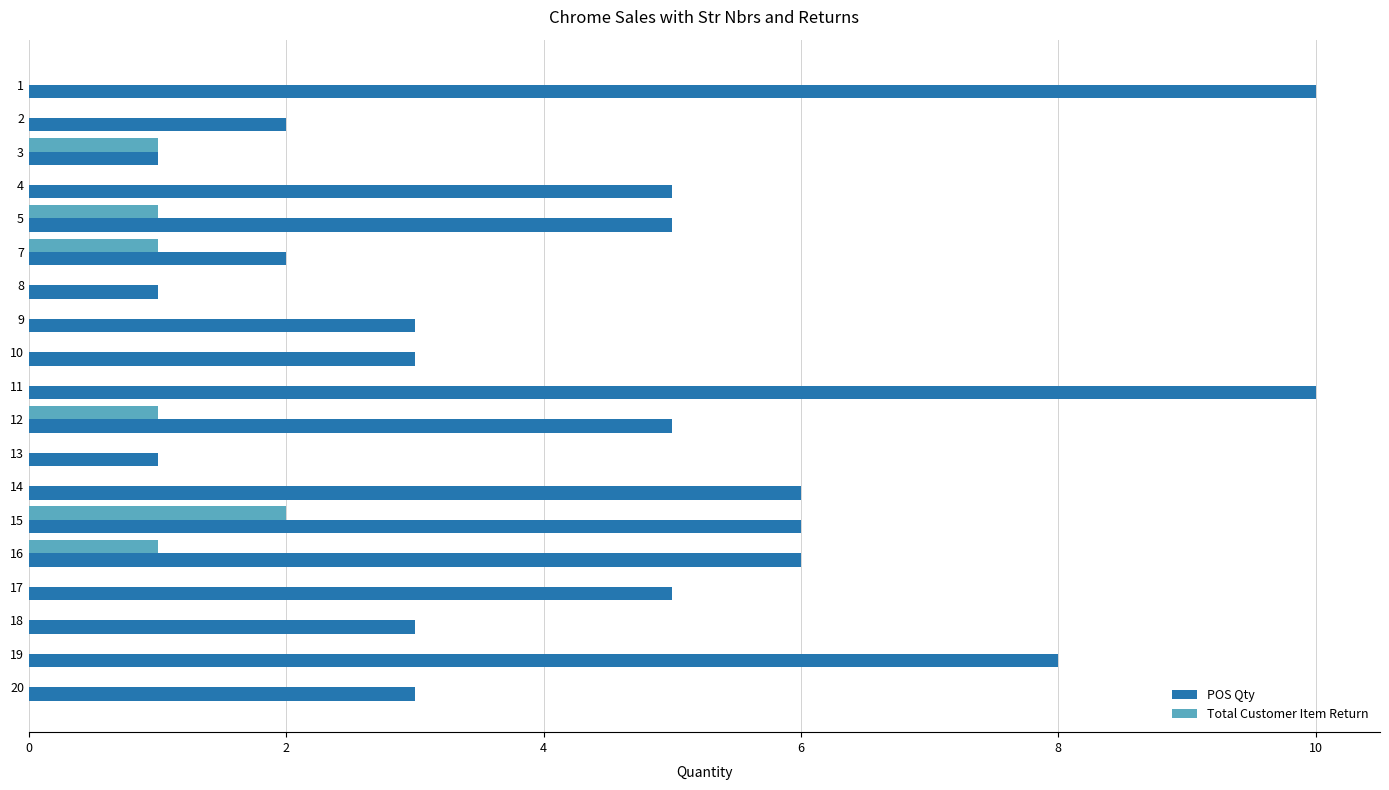

What is the difference between the Total Customer Item Return values at 7 and 8?

1